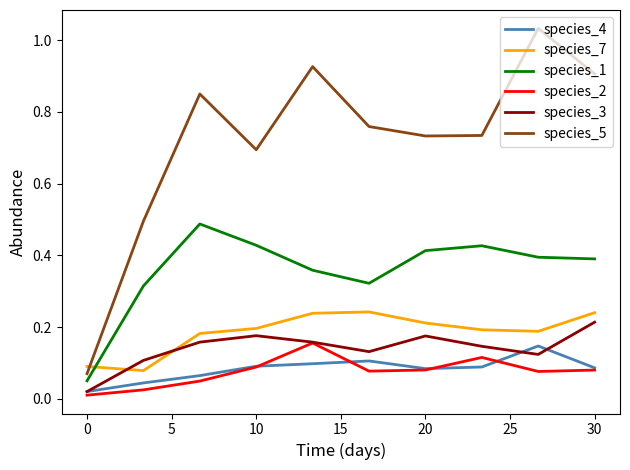

True or false: species_1 and species_3 cross at least once.

False